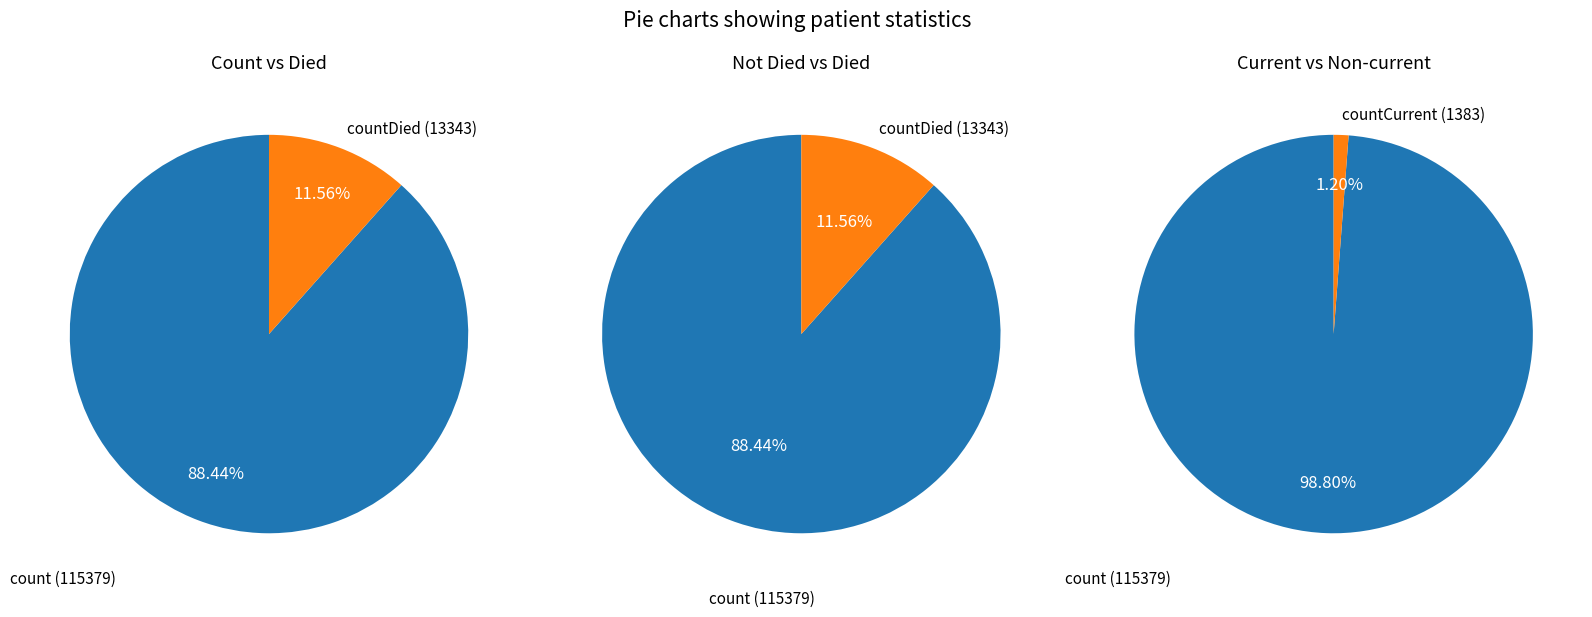

Which slice is the smallest?

countCurrent